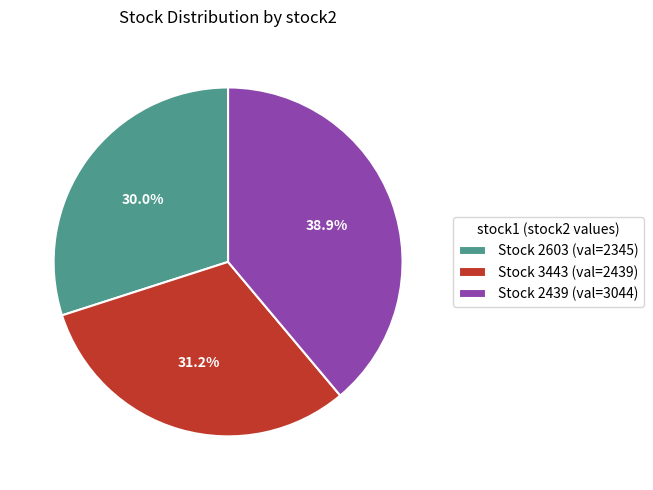

Does Stock 2439 (val=3044) account for over 50% of the chart?

No